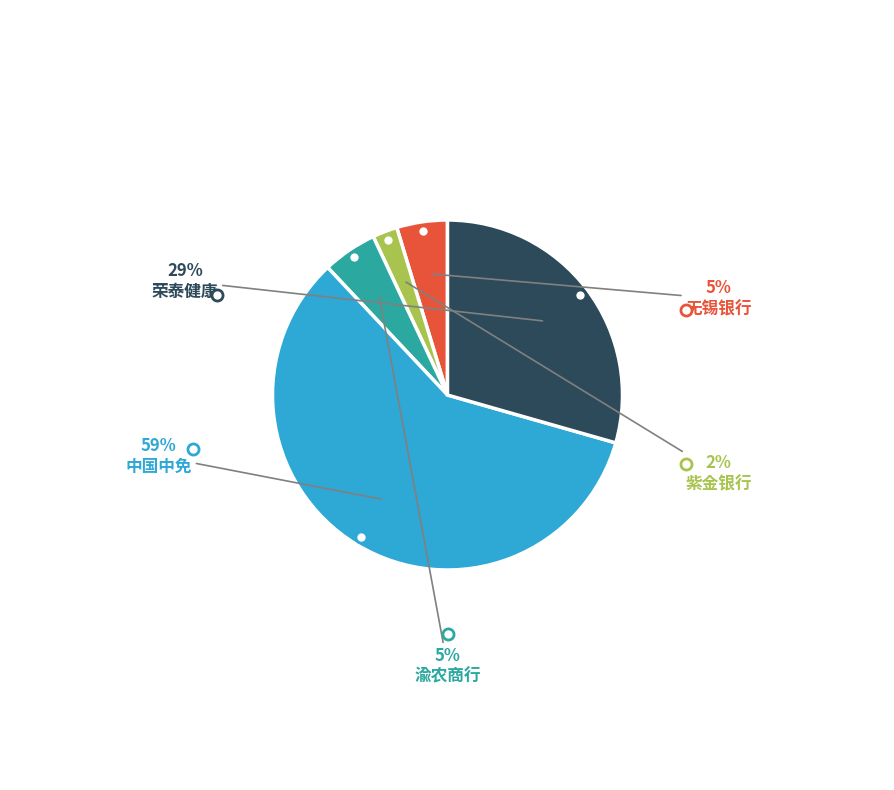

Is there any slice that represents more than half of the pie?

Yes